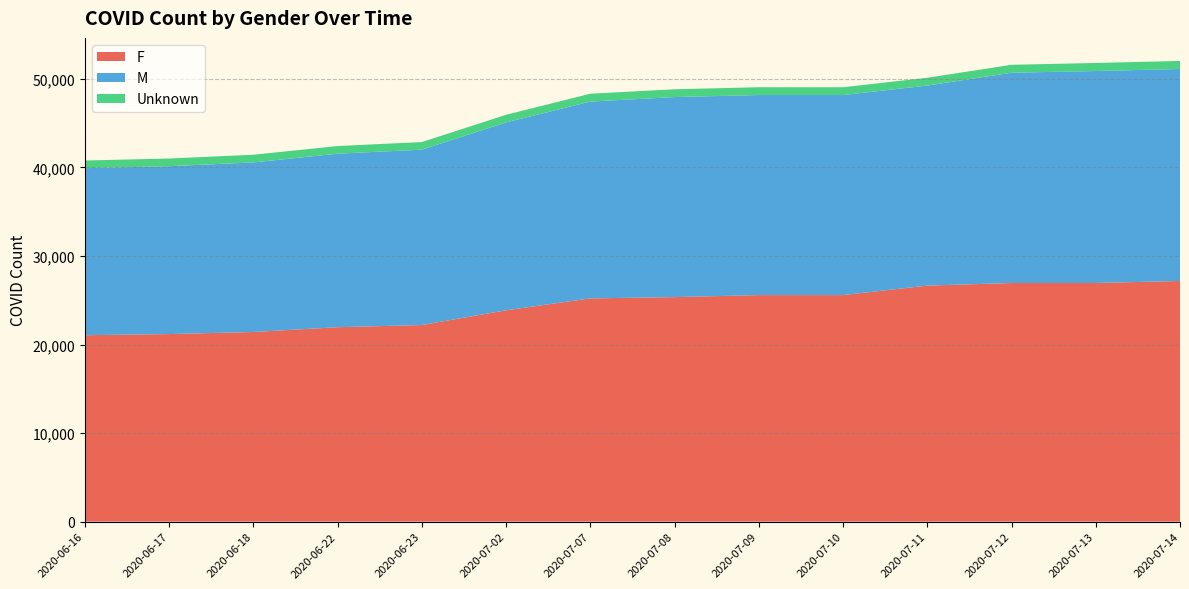

Reading left to right, what are all the values shown in this chart?

F: 21056	21185	21419	21962	22204	23871	25214	25359	25587	25587	26659	26952	26952	27182
M: 18868	18962	19153	19596	19812	21220	22231	22595	22595	22595	22595	23749	23942	23942
Unknown: 862	866	866	865	855	861	886	881	881	881	881	897	911	911